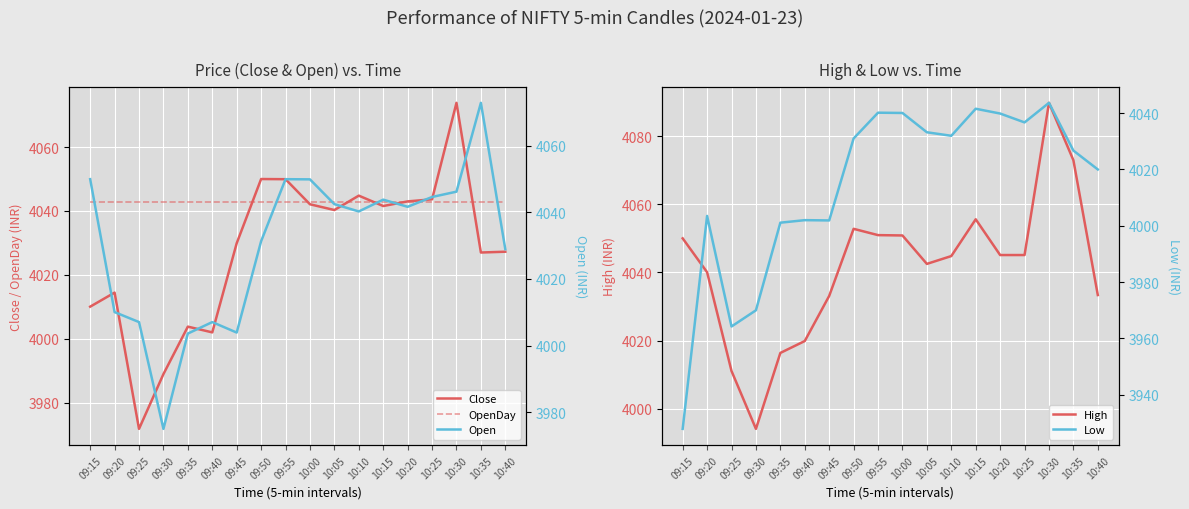

What is the label of the 2nd point from the left?

09:20